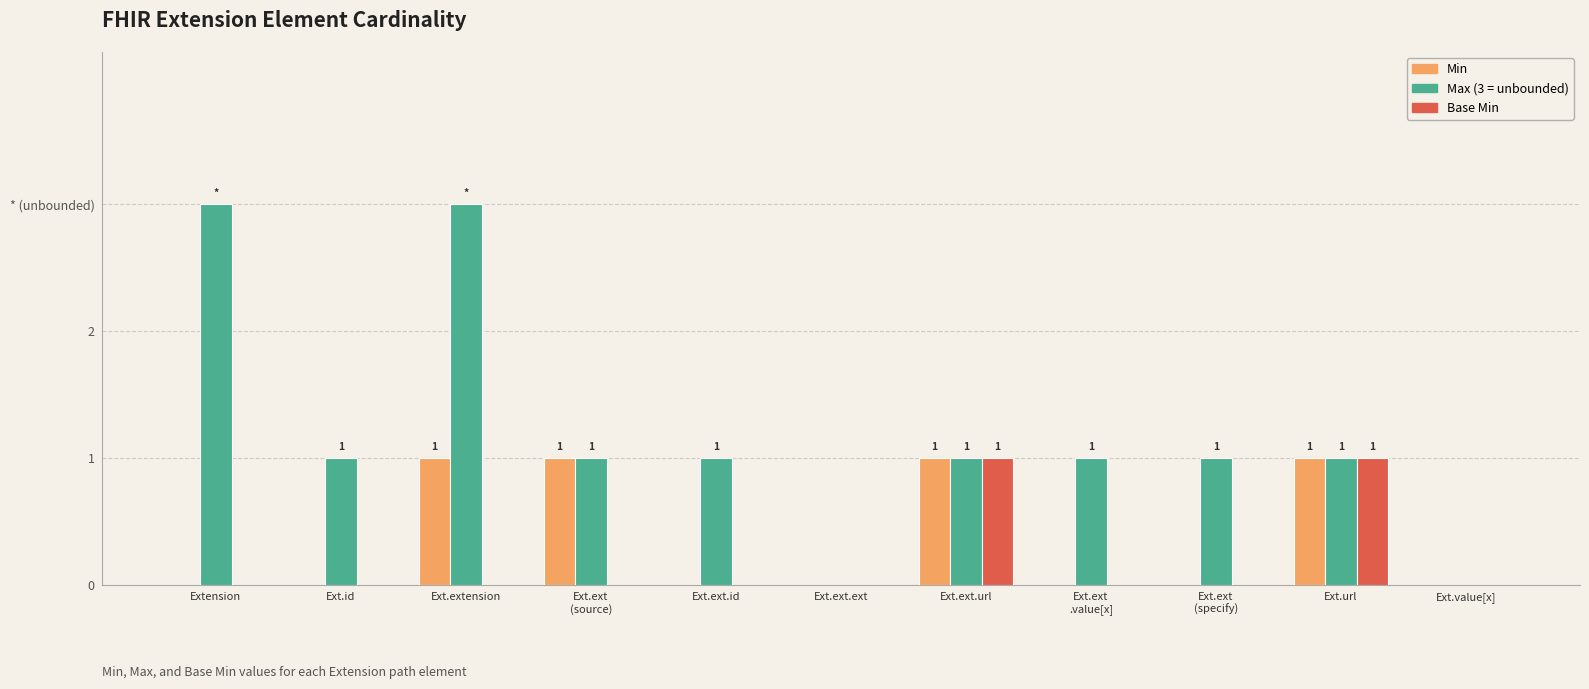

What is the label of the 11th bar from the left?

Ext.value[x]